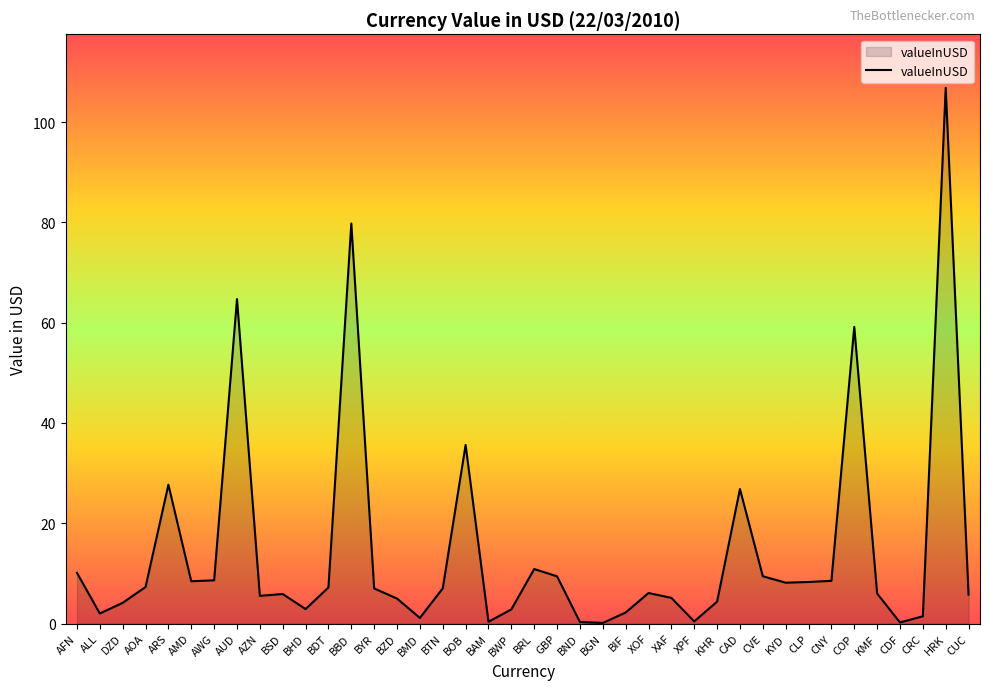

The chart shows a value of 38.9 at COP. True or false?

False